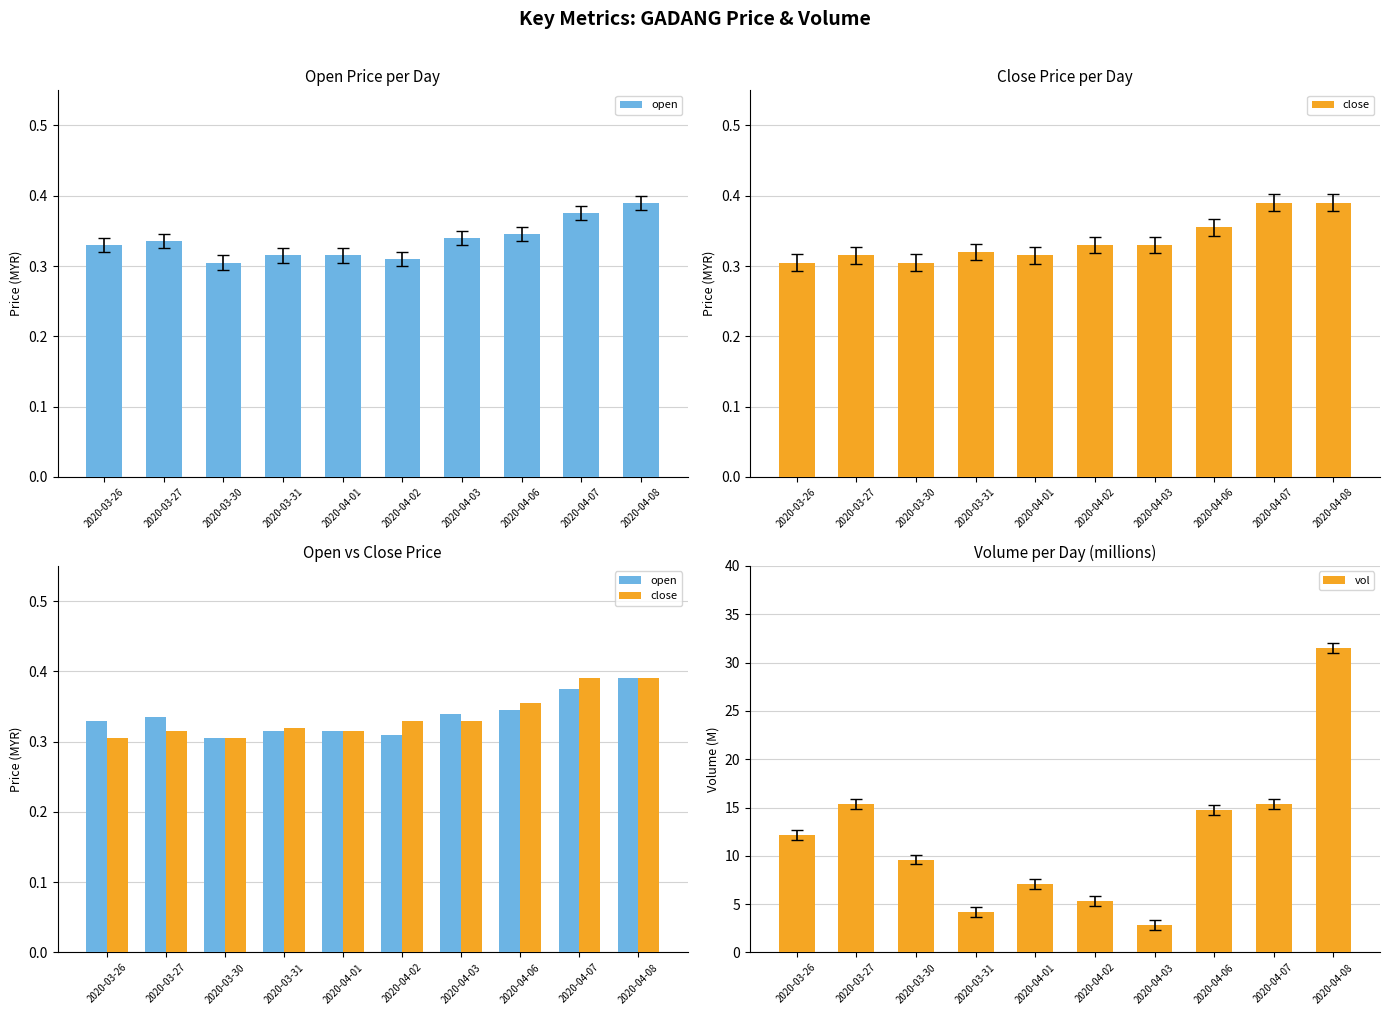

At which label does vol reach its minimum?

2020-04-03